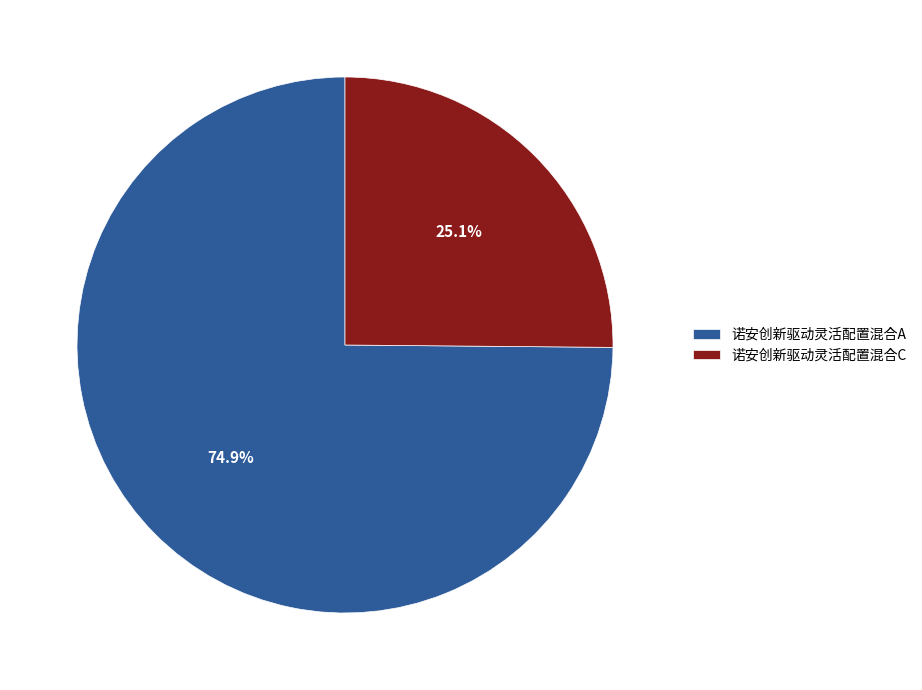

Rank the categories by value from lowest to highest.

诺安创新驱动灵活配置混合C, 诺安创新驱动灵活配置混合A